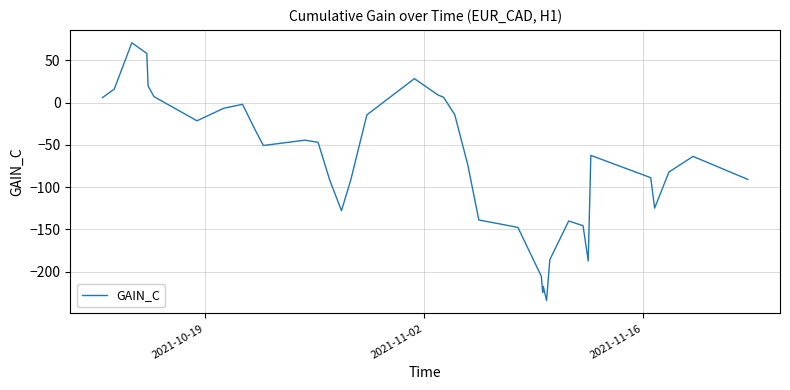

What is the greatest value displayed?

70.8